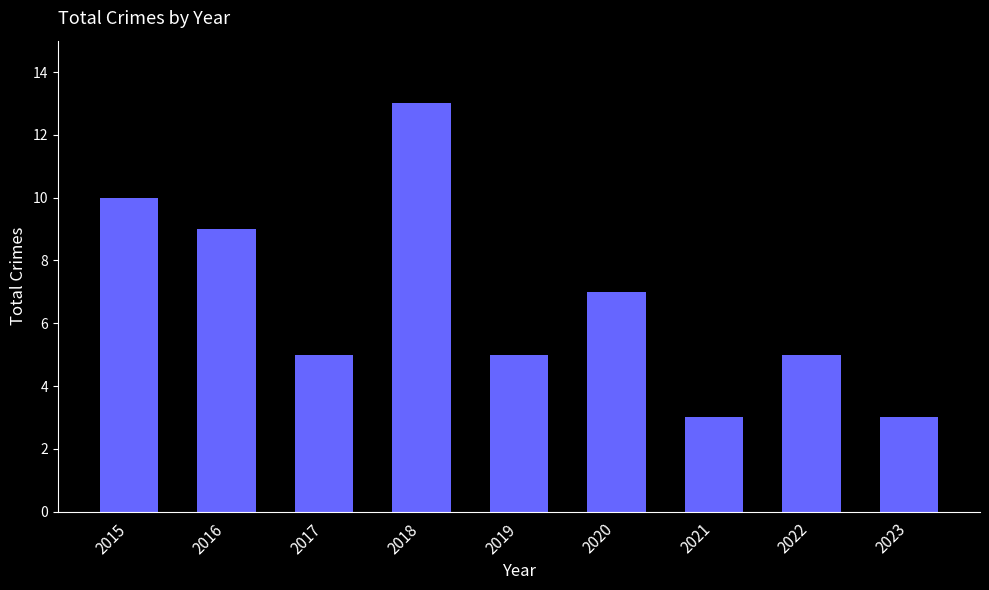

The value at 2019 is 5. True or false?

True